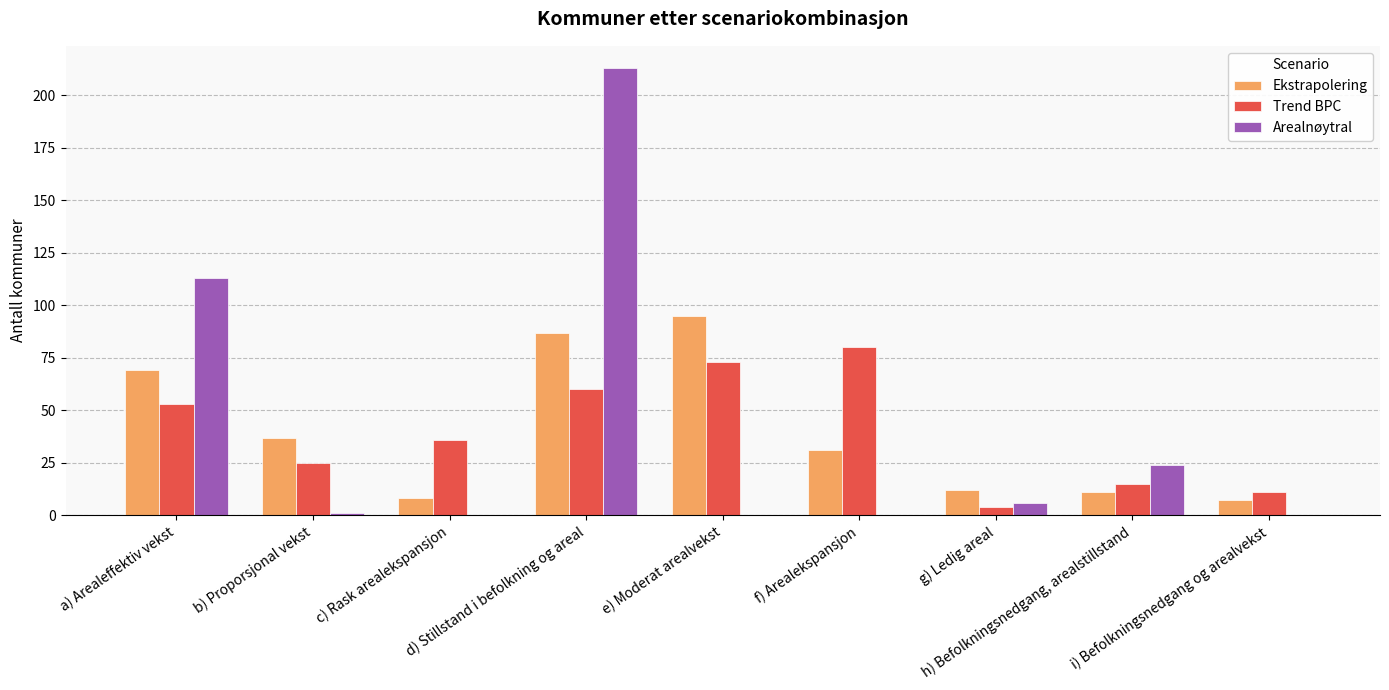

What value does the Ekstrapolering series have at i) Befolkningsnedgang og arealvekst, to the nearest 10?

10